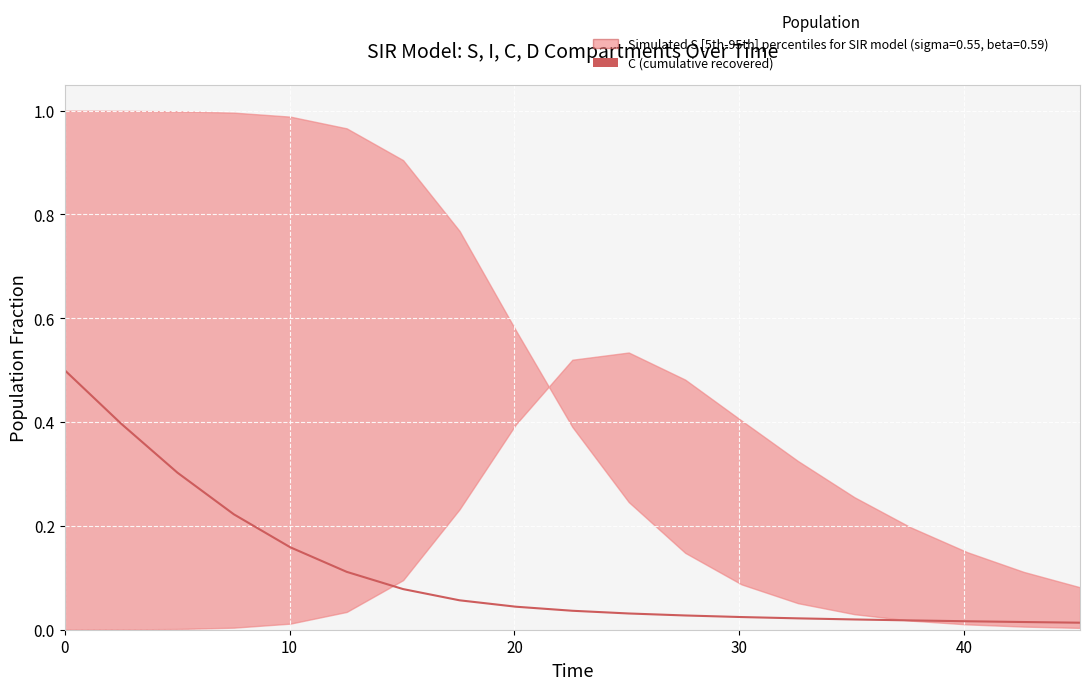

What is the sum of all values?

2.1